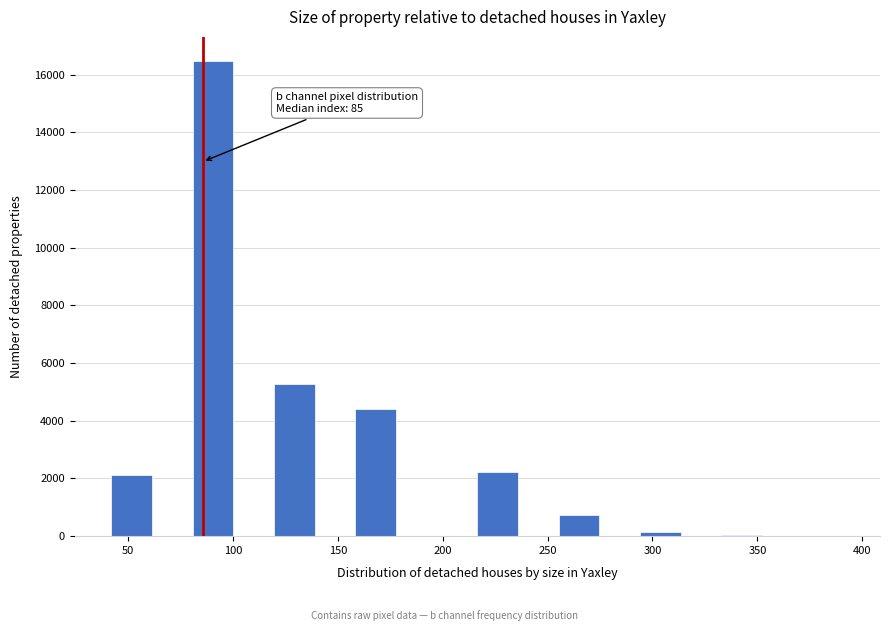

Read against the x-axis, roughly where is the centre of the tallest bar?

90